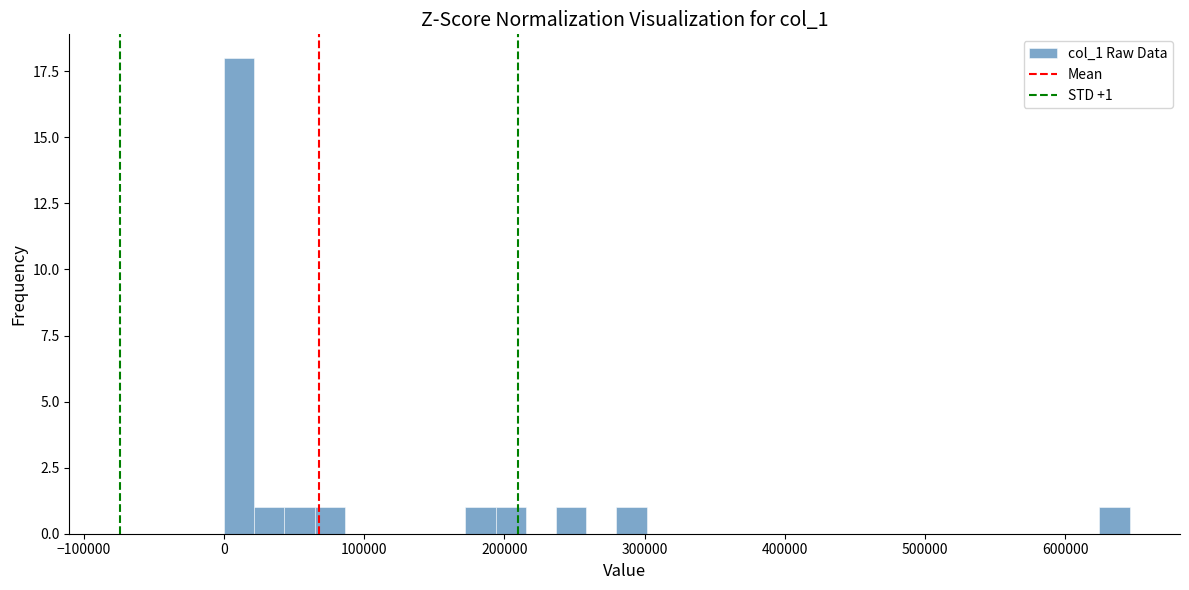

Read against the x-axis, roughly where is the centre of the tallest bar?

10000